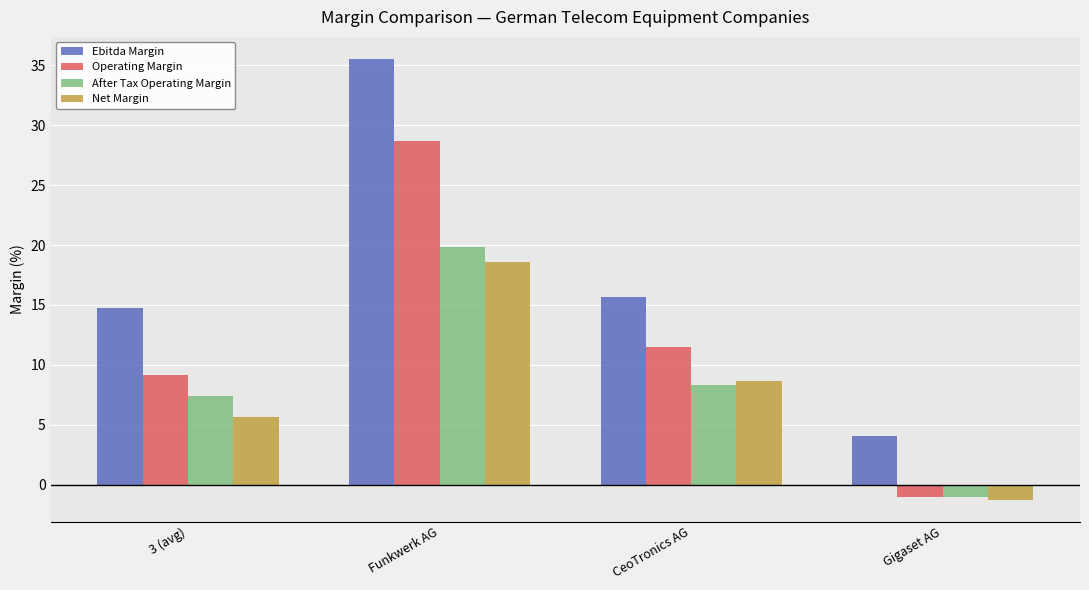

What is the average value of the Operating Margin series?

12.1